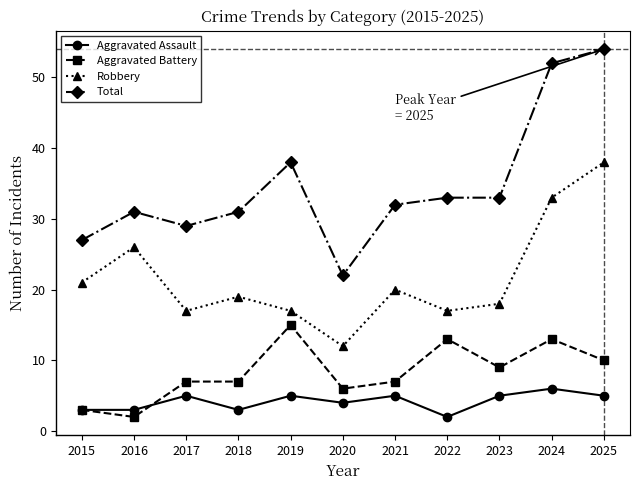

Is it true that Total equals 29 at 2017?

True